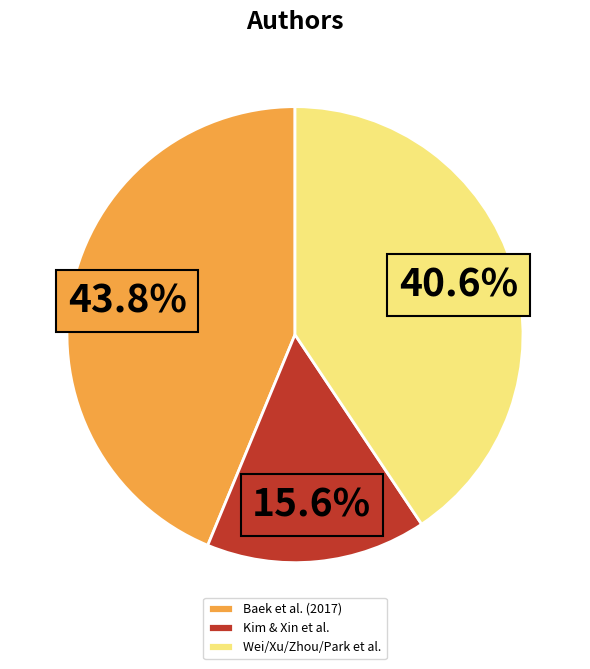

Approximately how many times larger is the value at Wei/Xu/Zhou/Park et al. compared to Kim & Xin et al.?

2.6